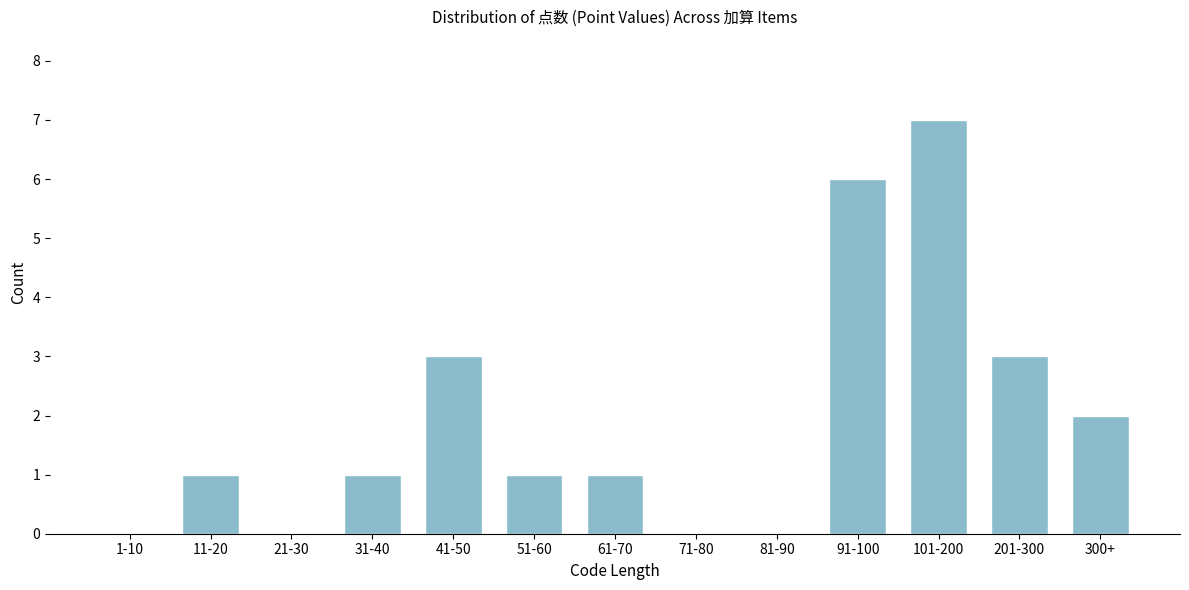

Reading left to right, list all the values displayed in this chart.

1-10=0	11-20=1	21-30=0	31-40=1	41-50=3	51-60=1	61-70=1	71-80=0	81-90=0	91-100=6	101-200=7	201-300=3	300+=2